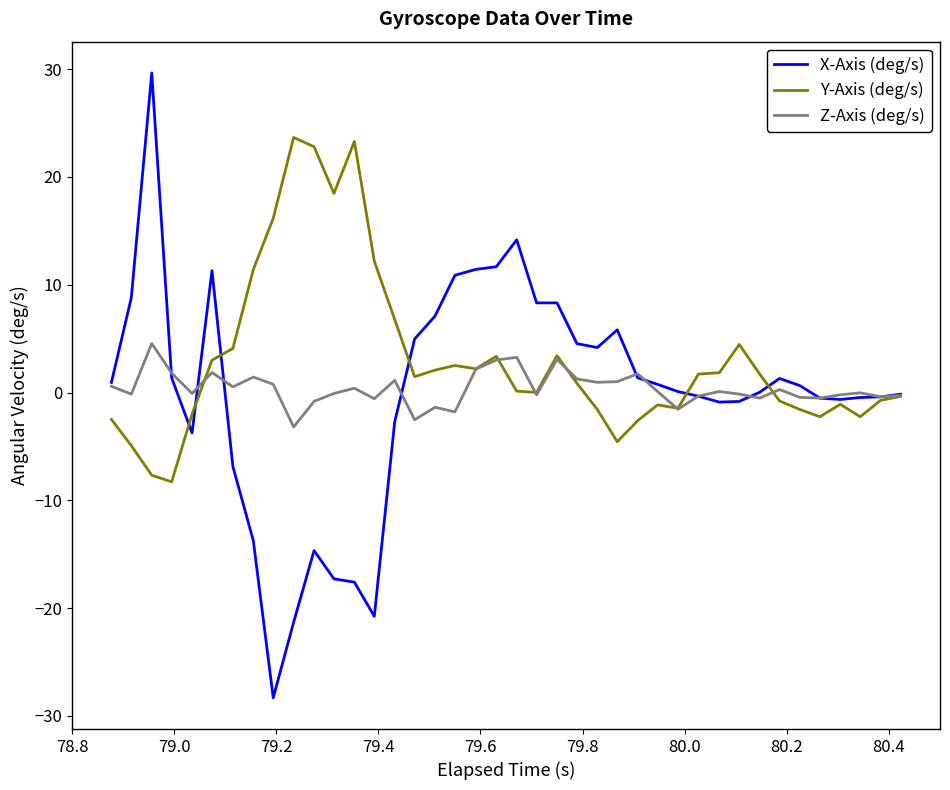

Which series has the largest total across all categories?

Y-Axis (deg/s)